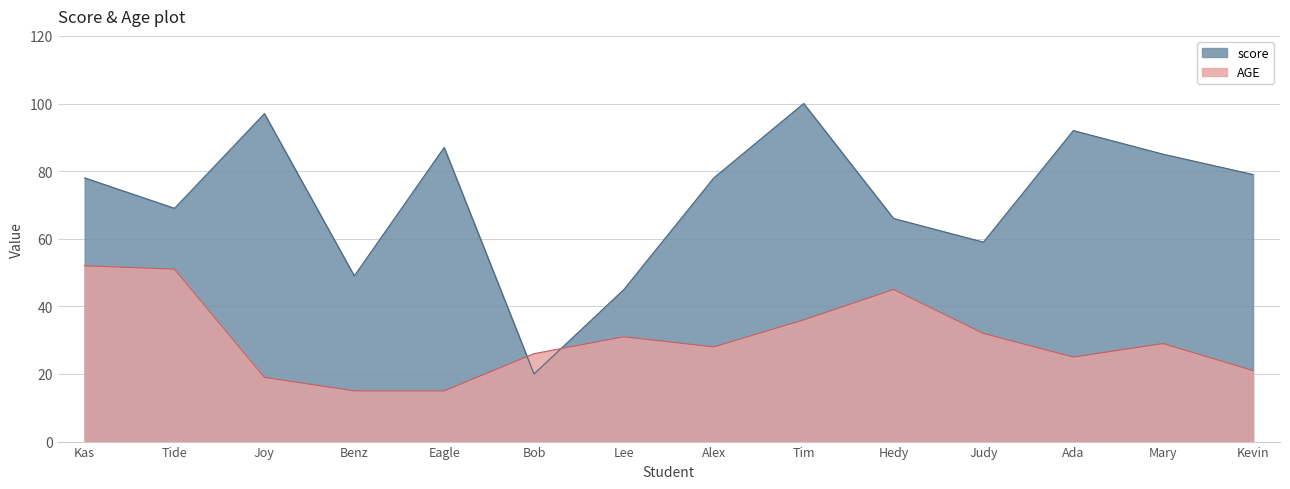

True or false: AGE has a value of 25 at Ada.

True